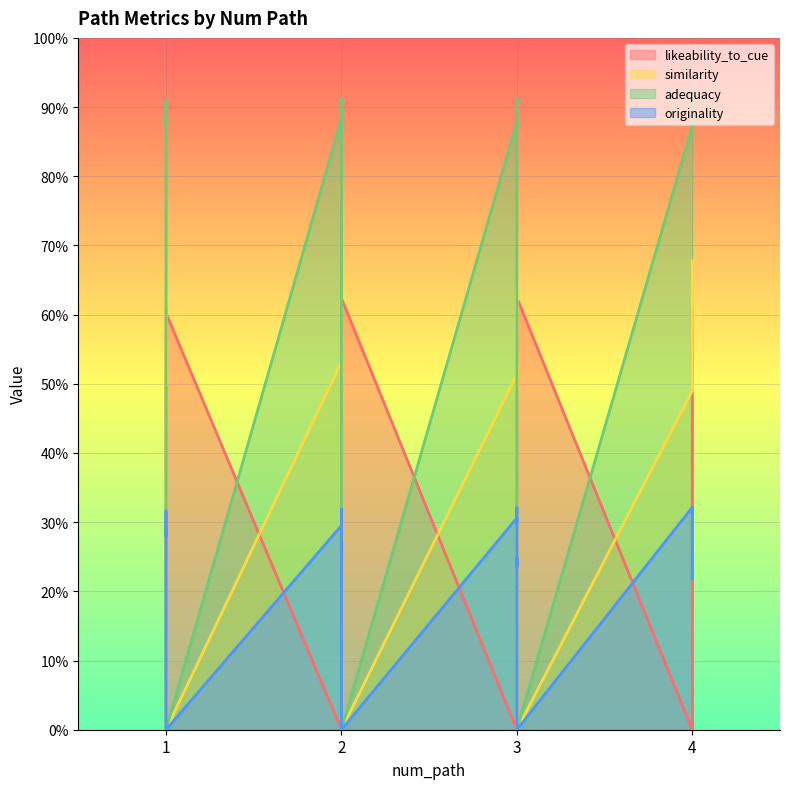

How many positive values does the adequacy series have?

37